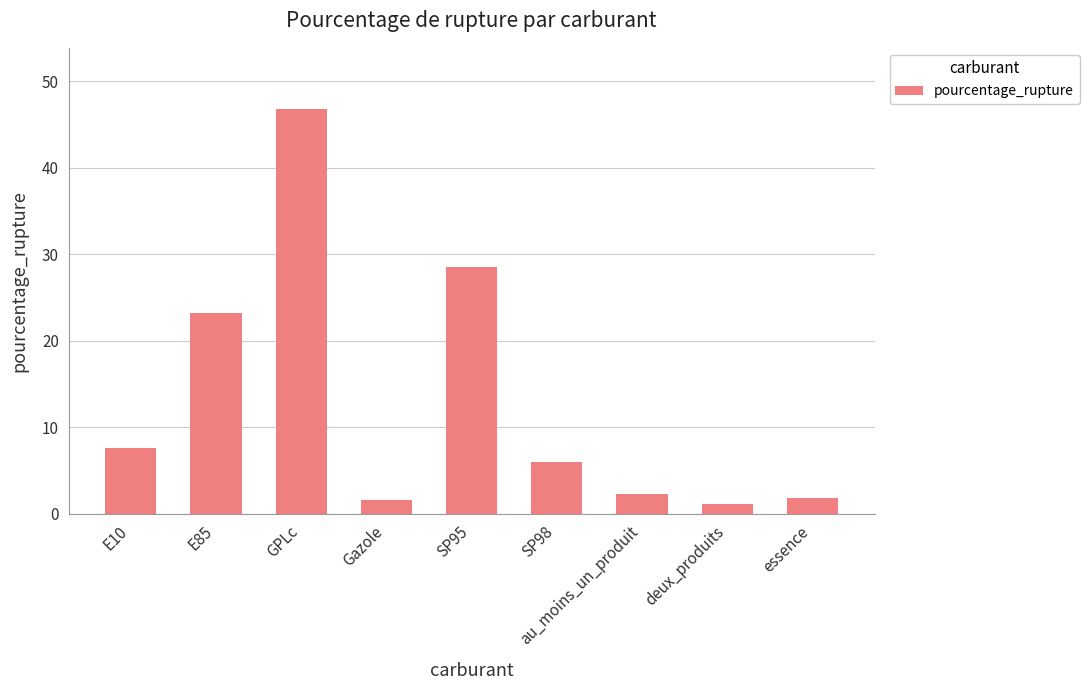

What is the change in value from deux_produits to essence?

+0.7